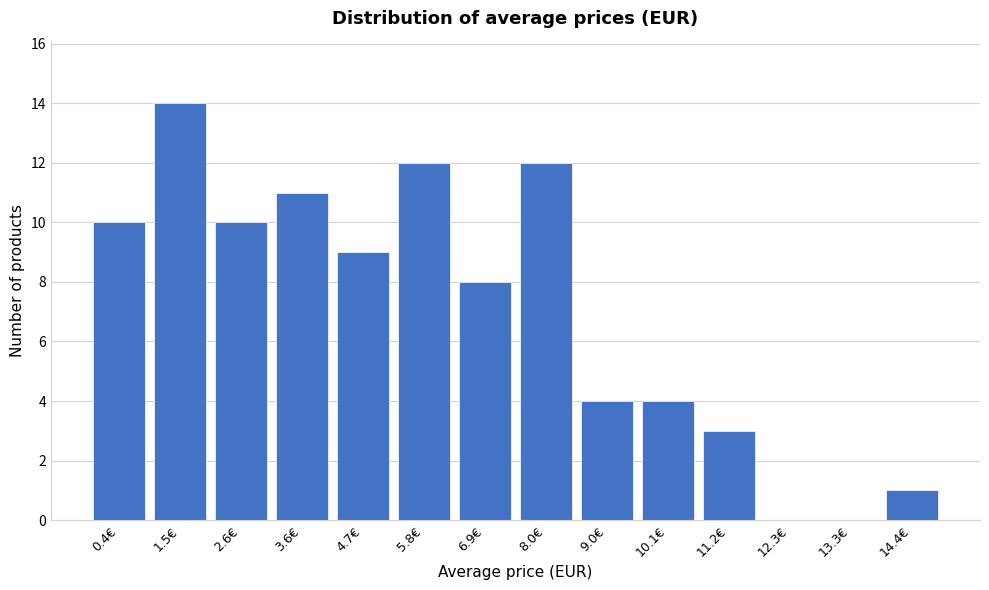

Reading left to right, what are all the values shown in this chart?

0.4€=10	1.5€=14	2.6€=10	3.6€=11	4.7€=9	5.8€=12	6.9€=8	8.0€=12	9.0€=4	10.1€=4	11.2€=3	12.3€=0	13.3€=0	14.4€=1